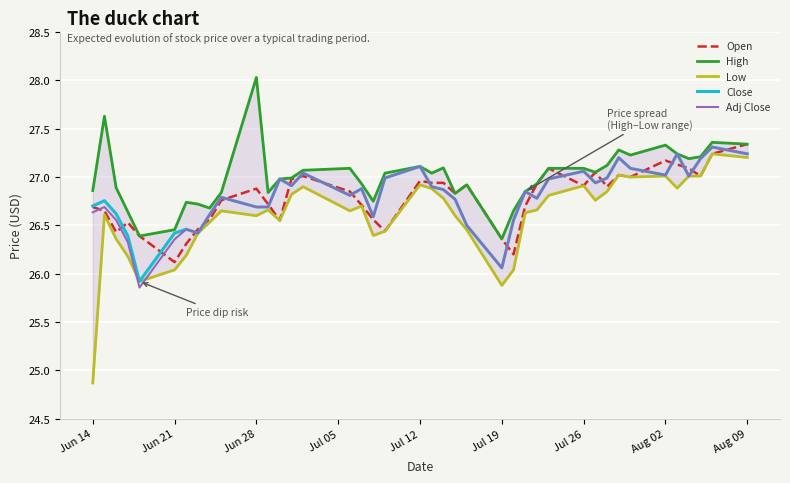

The Close series shows 15.5 at Jul 19. True or false?

False